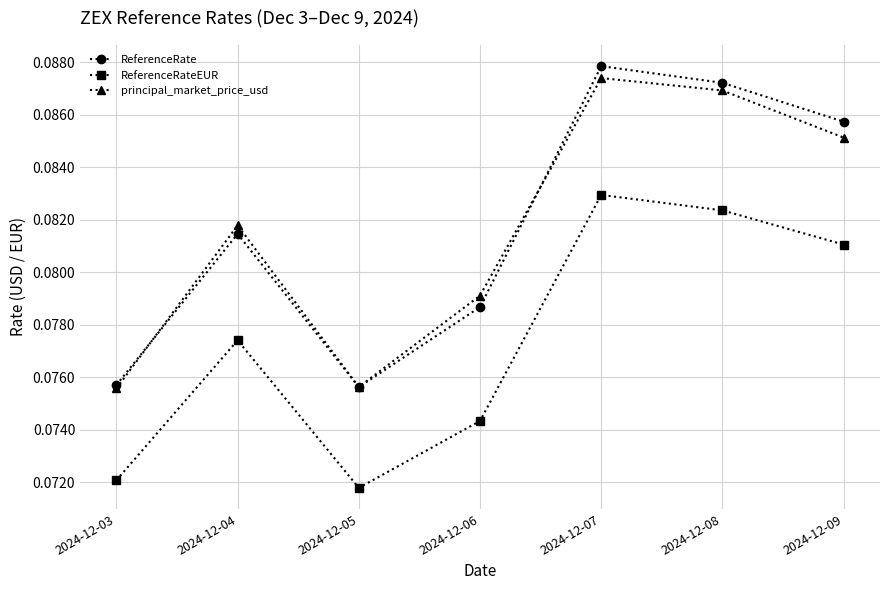

At which category does principal_market_price_usd reach its first local valley?

2024-12-05